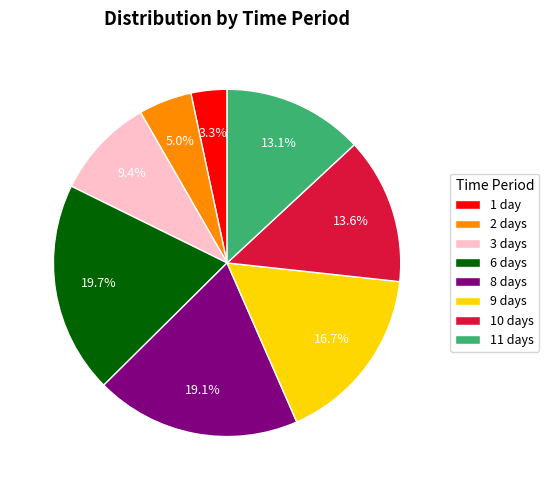

Is there any slice that represents more than half of the pie?

No